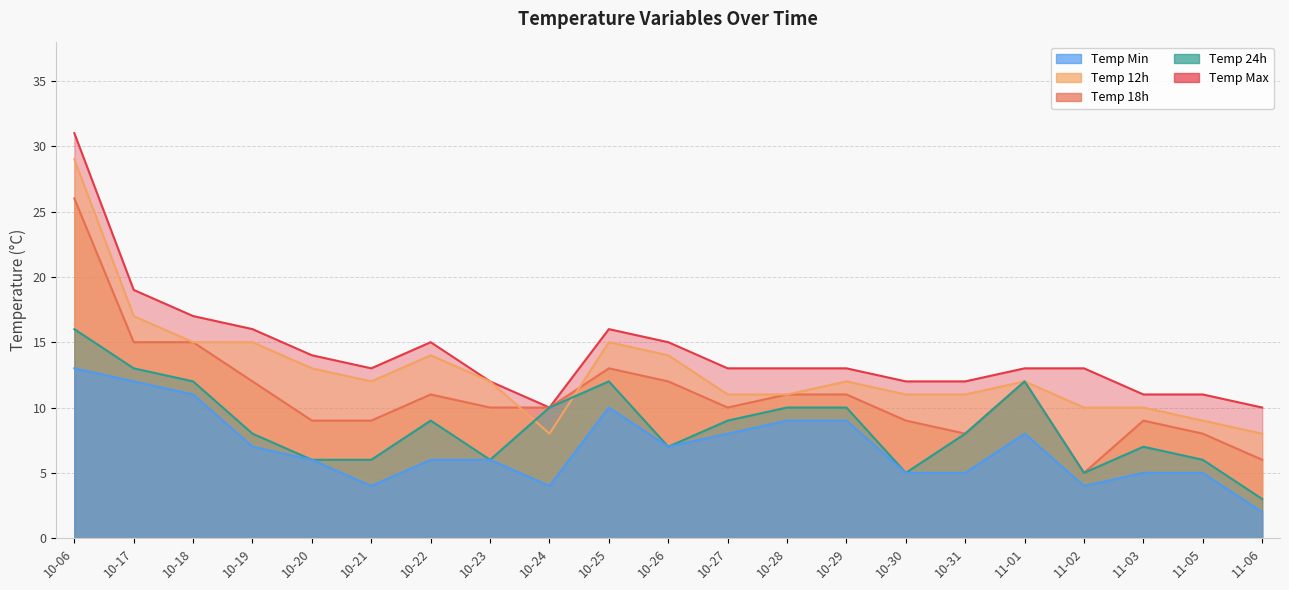

Is it true that temp_18 equals 12 at 11-01?

True